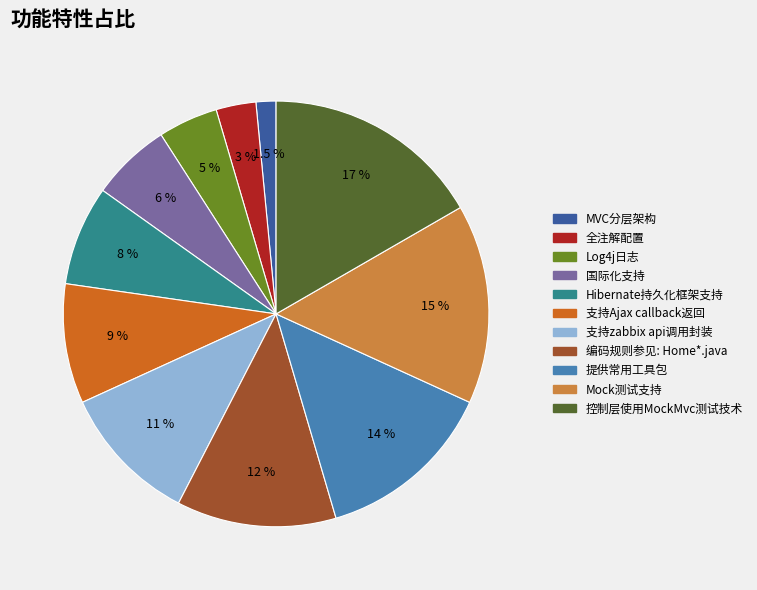

Count the number of slices in the pie.

11